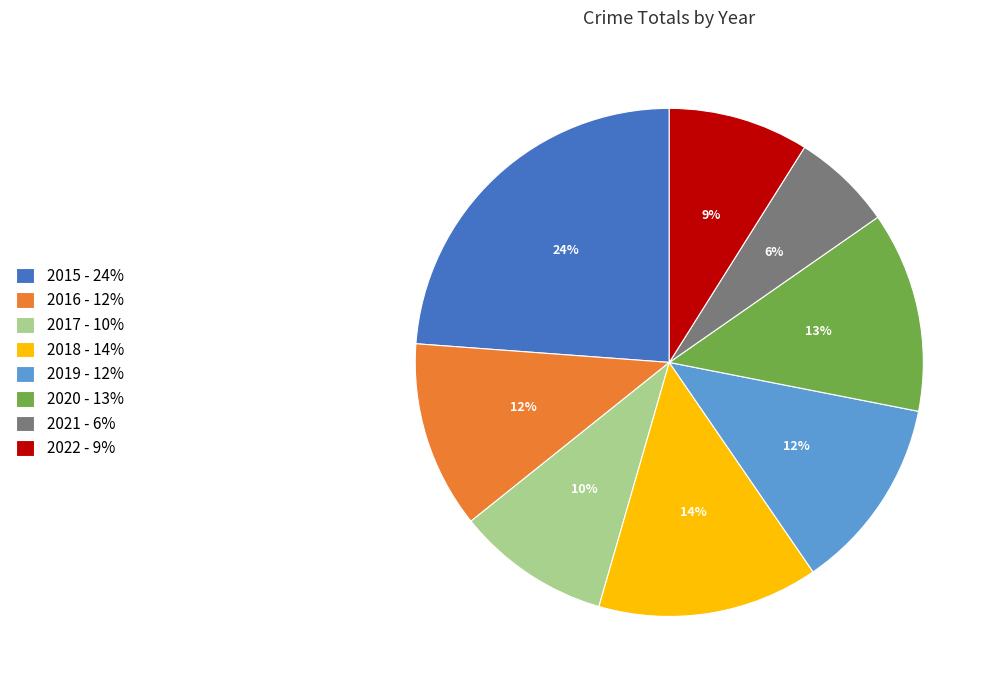

To the nearest percent, what portion does 2019 represent?

12%